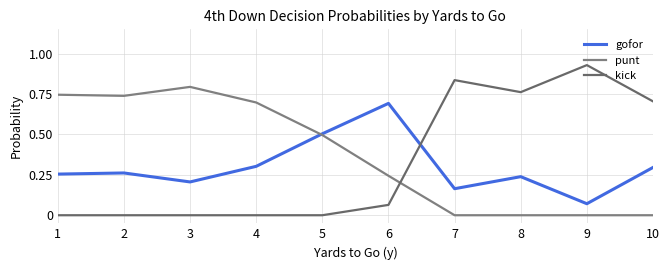

What are all the series names shown in the legend?

gofor, punt, kick